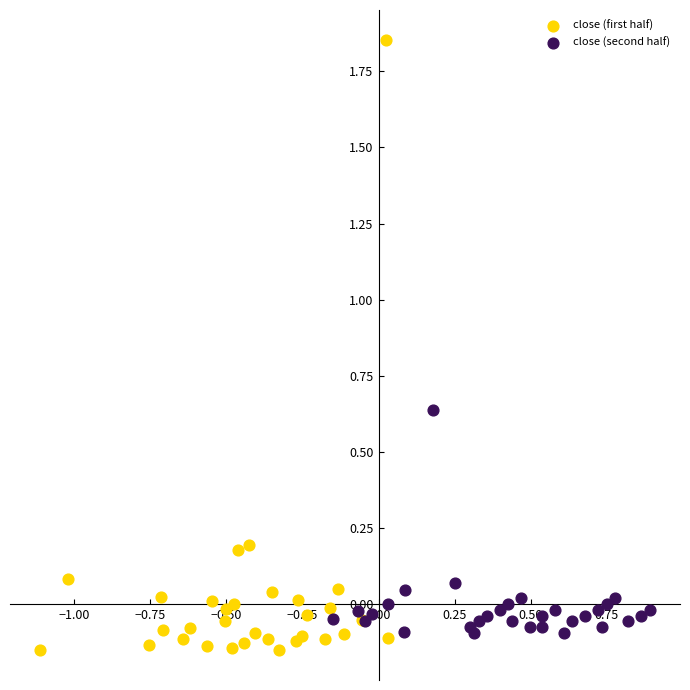

Which series contains the lowest Y value?

close (first half)